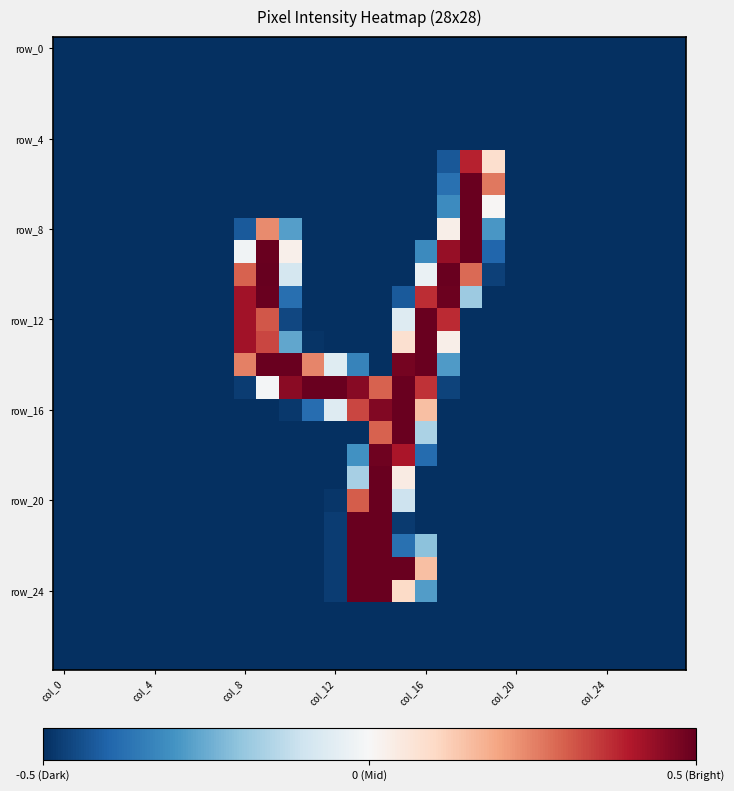

What is the greatest value displayed?

0.5